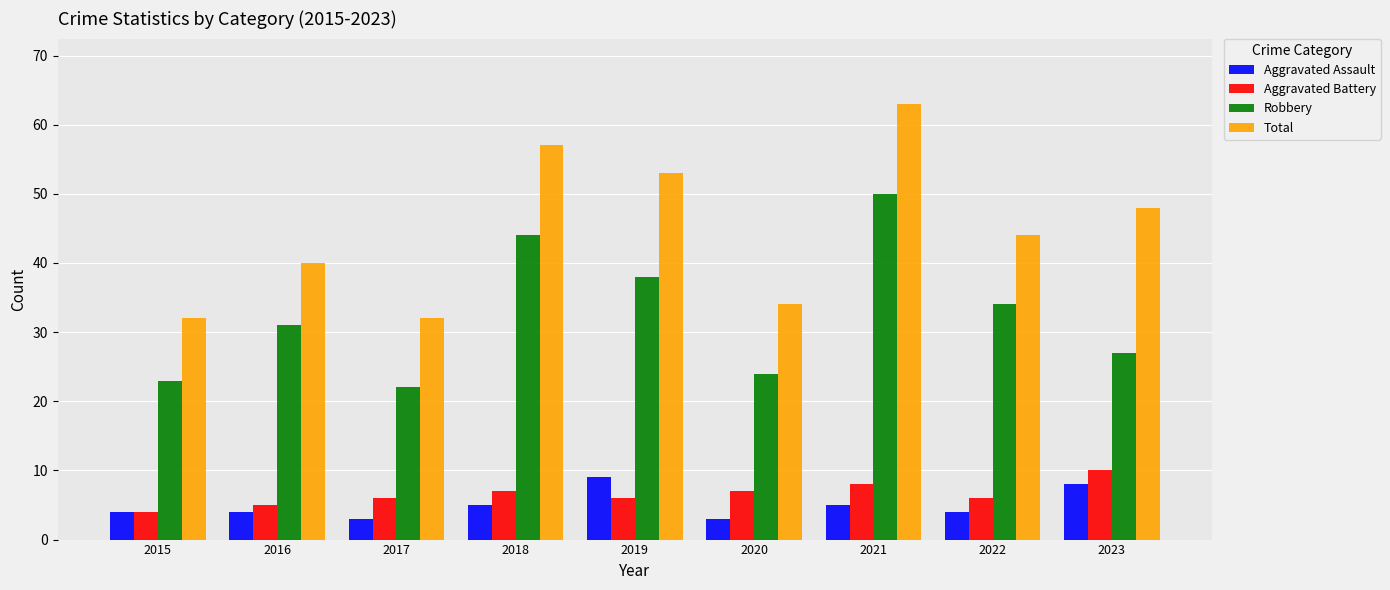

What are all the series names shown in the legend?

Aggravated Assault, Aggravated Battery, Robbery, Total